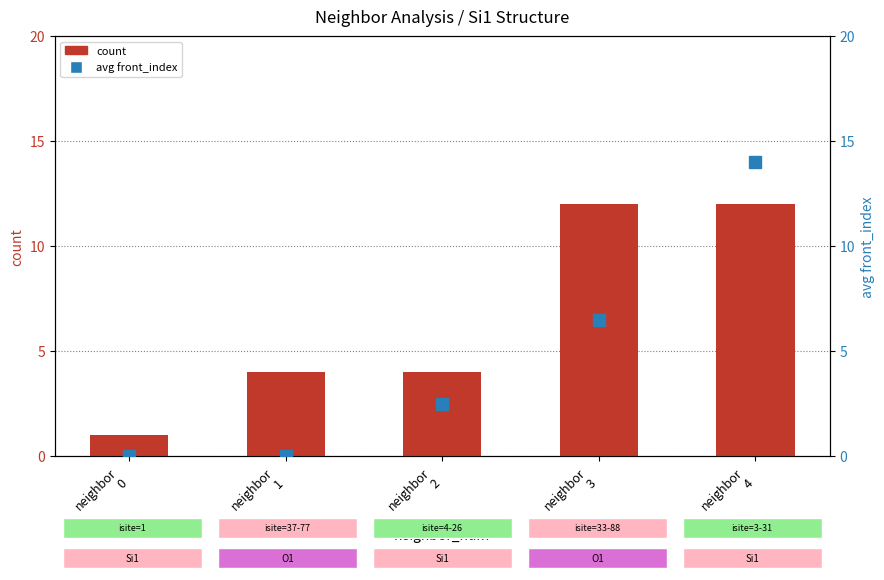

Which series has the largest total across all categories?

count